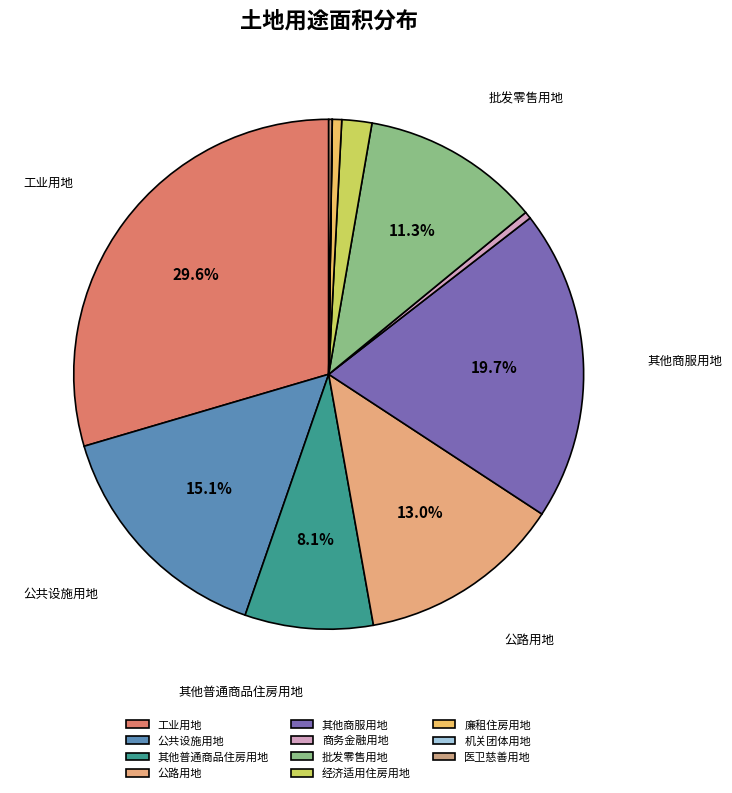

To the nearest percent, what is the difference between the largest and smallest slice percentages?

30%